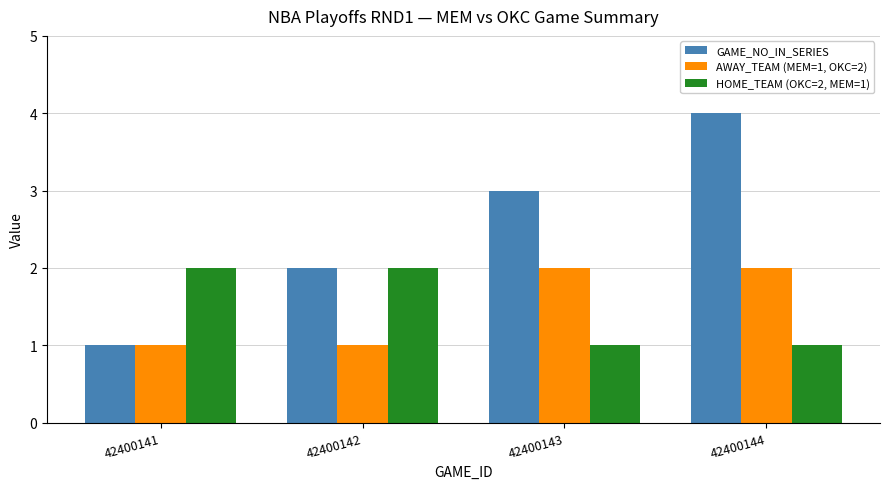

What is the total value across all series at 42400143?

6